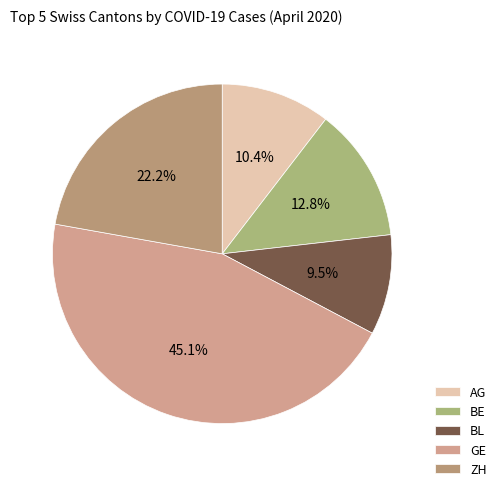

Does AG represent more than half of the total?

No